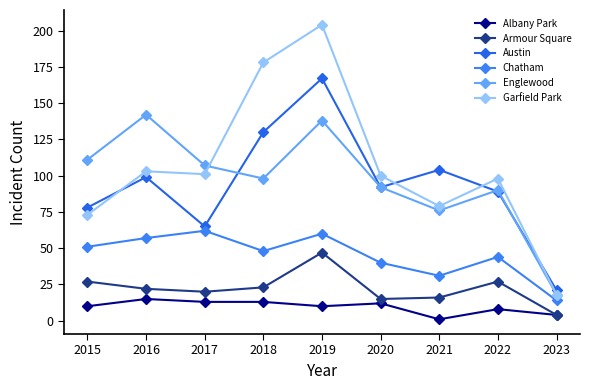

Where is Armour Square nearest to the value 25?

2015